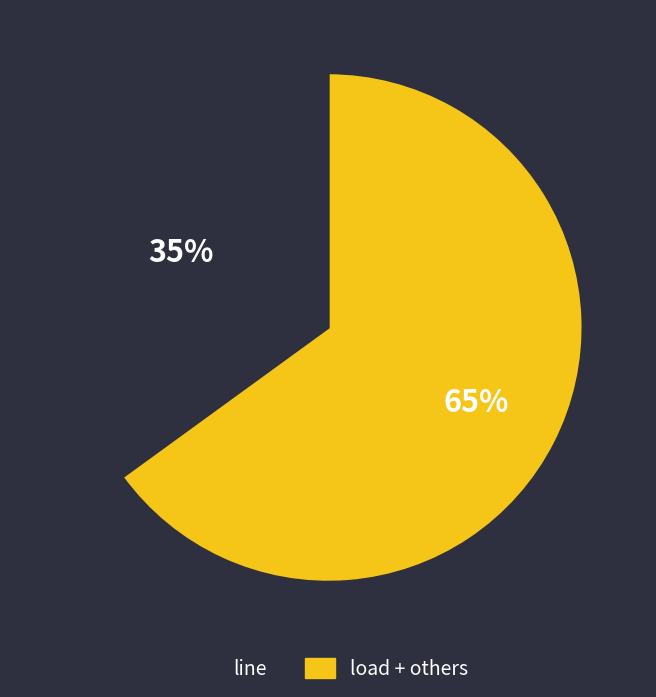

To the nearest percent, what portion does line represent?

35%